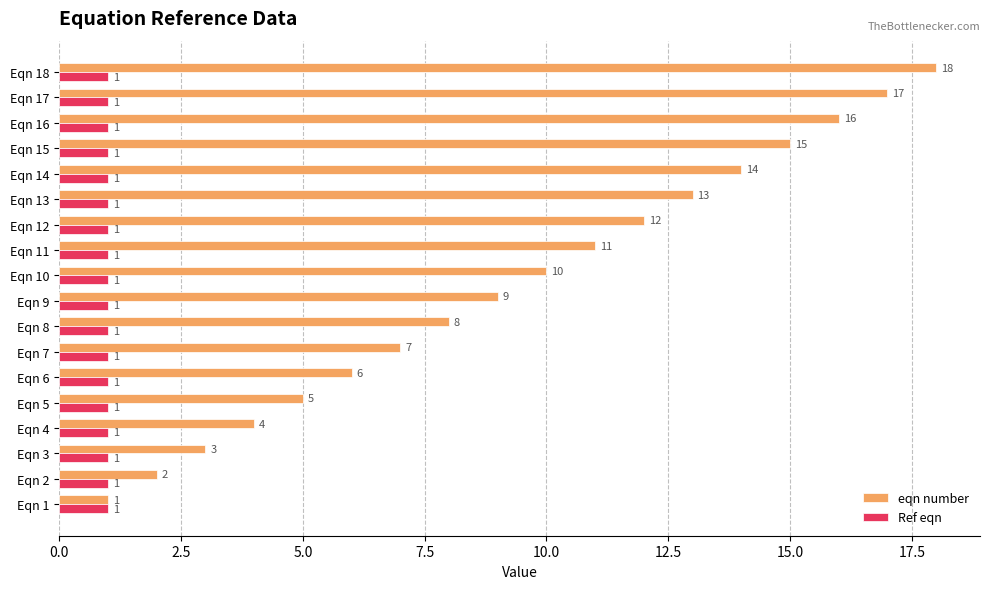

Between Eqn 6 and Eqn 16, which series saw the biggest shift?

eqn number